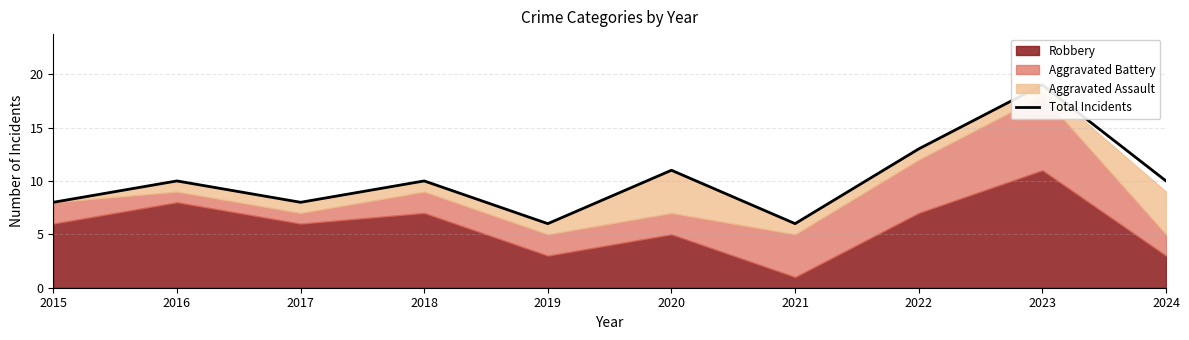

Approximately how many times larger is the value at 2020 compared to 2016?

1.1